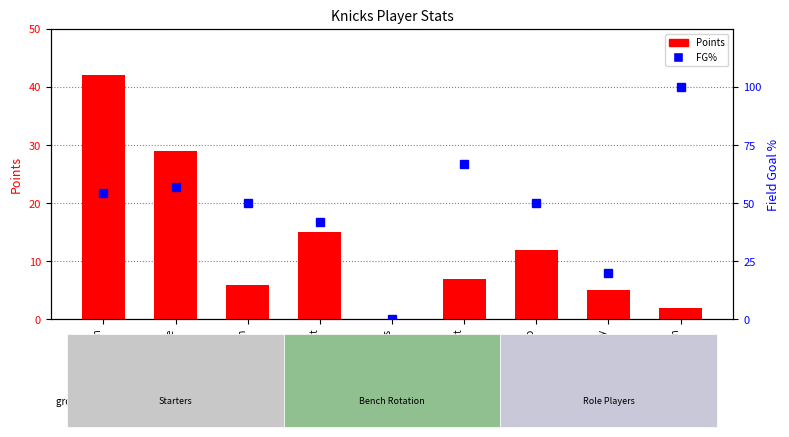

Which has a higher value, Julius Randle or Josh Hart?

Julius Randle